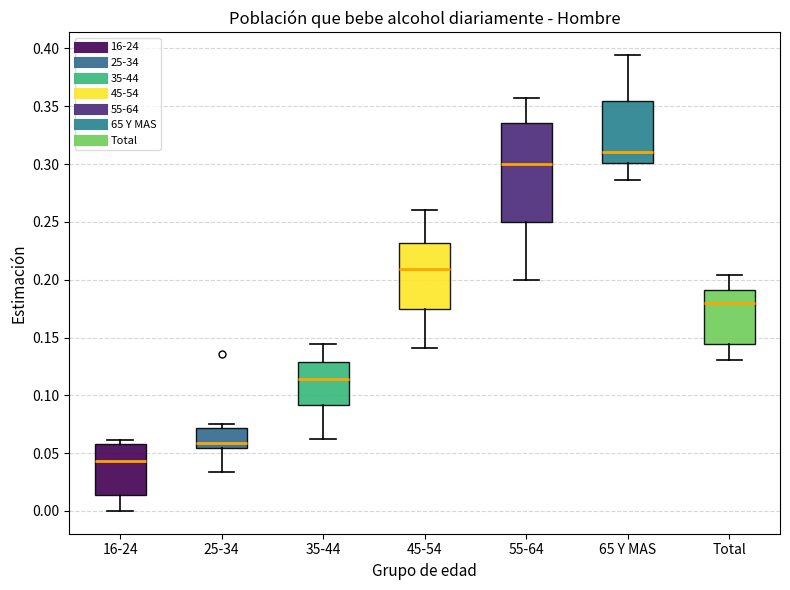

Comparing the boxes themselves (not the whiskers), which one is the tallest?

55-64